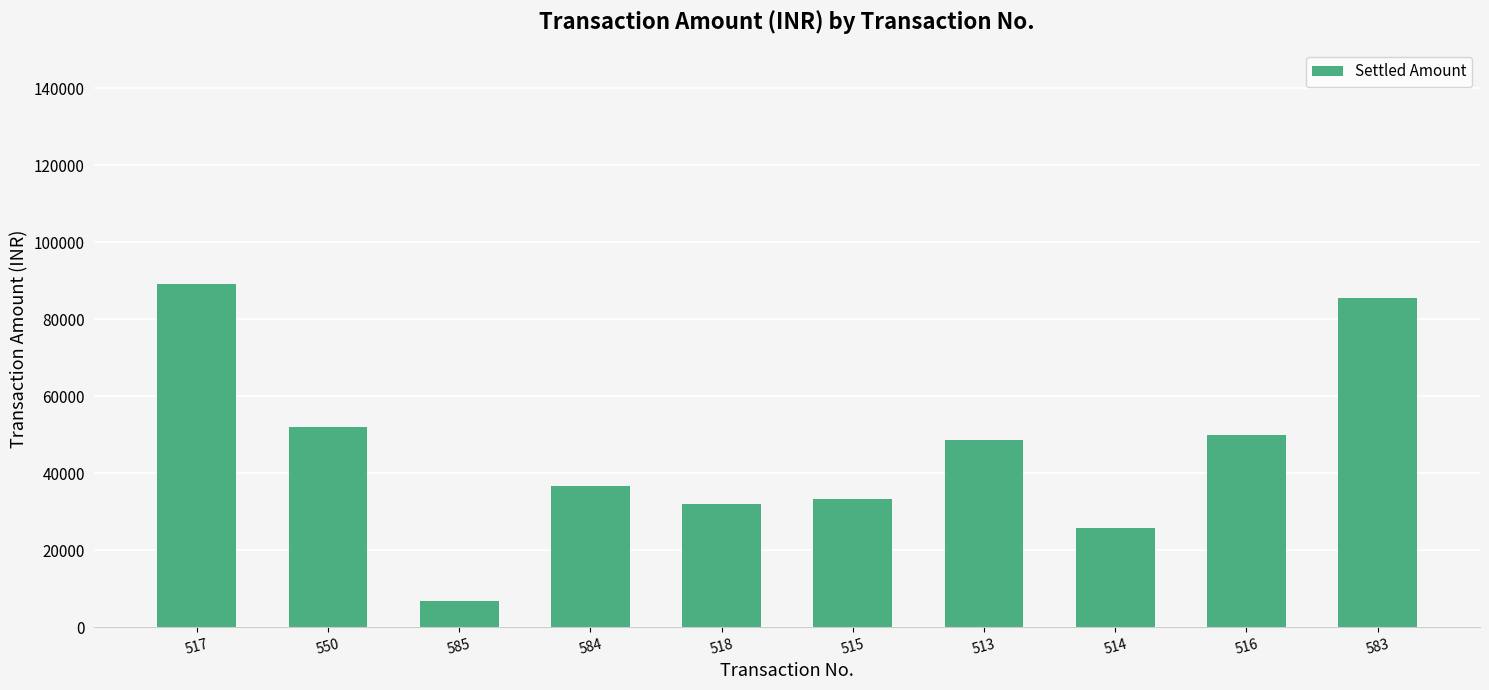

How many bars are there in total?

10